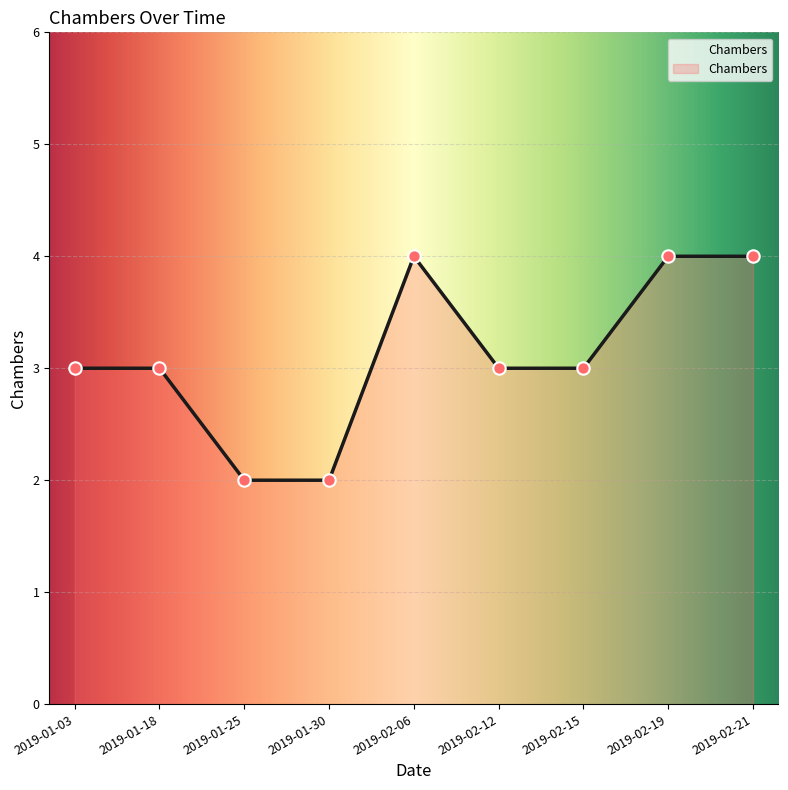

What is the ratio of the value at 2019-01-18 to the value at 2019-01-25?

1.5